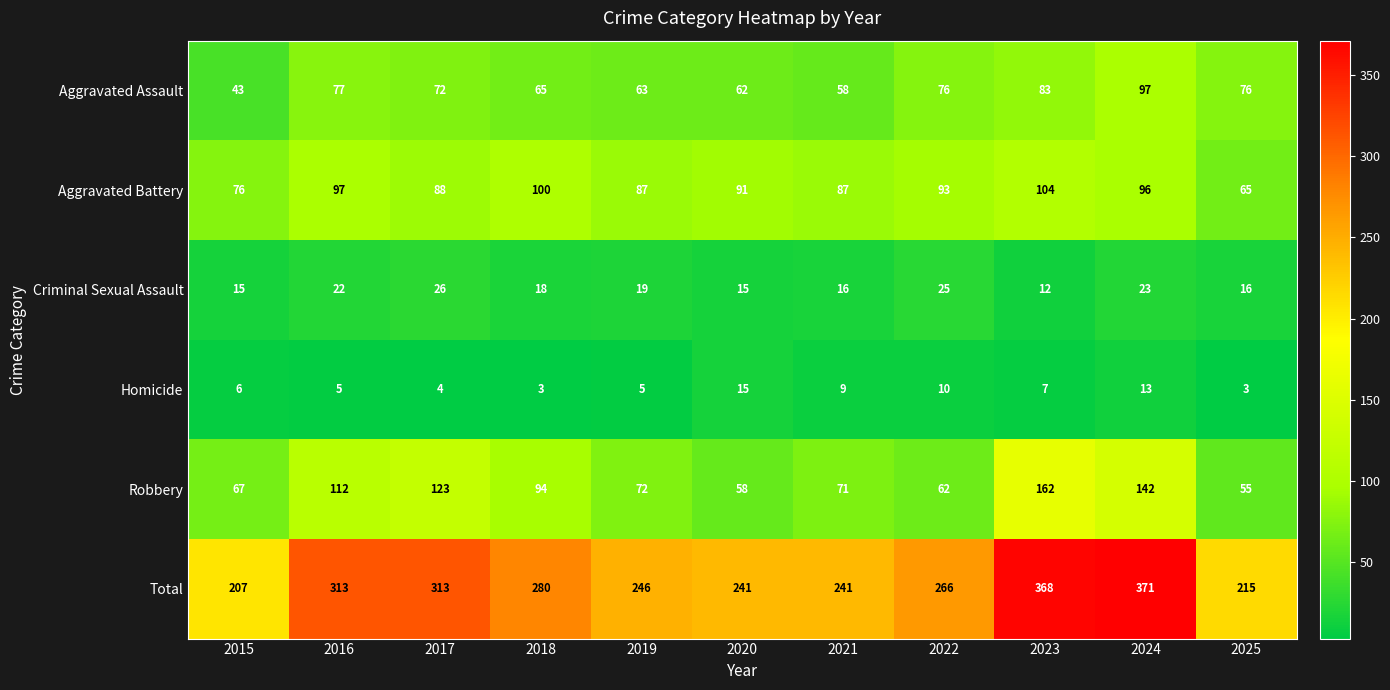

What is the difference between the highest and lowest values at 2025?

212